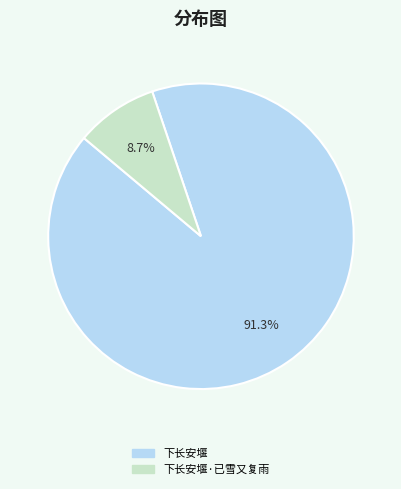

Is there any slice that represents more than half of the pie?

Yes